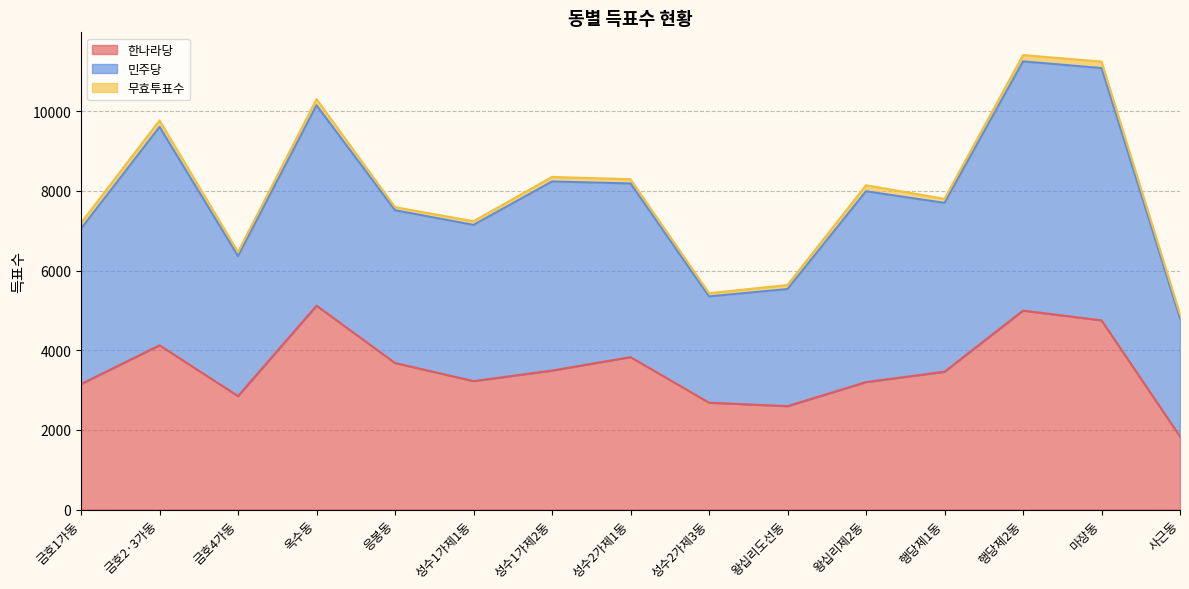

What is the difference between the second highest and second lowest values in the 무효투표수 series?

82